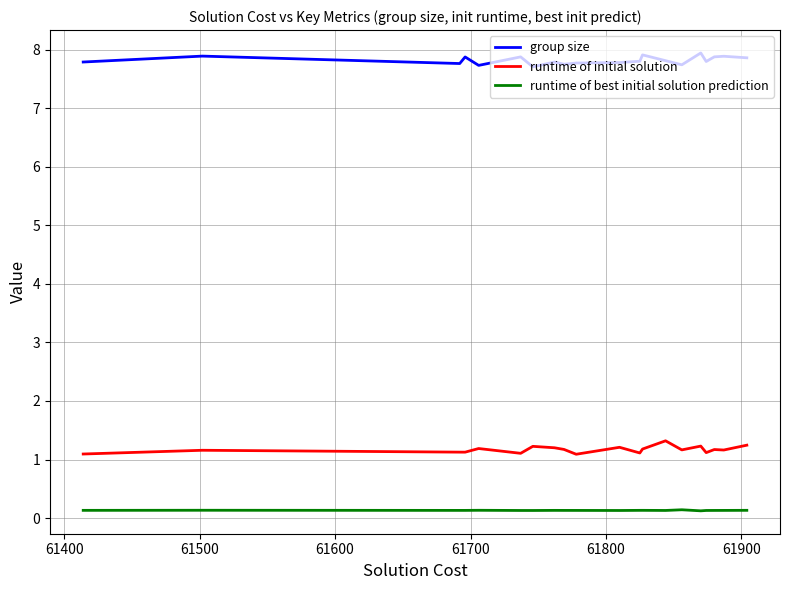

Count the group size values in the range 7 to 8.

20